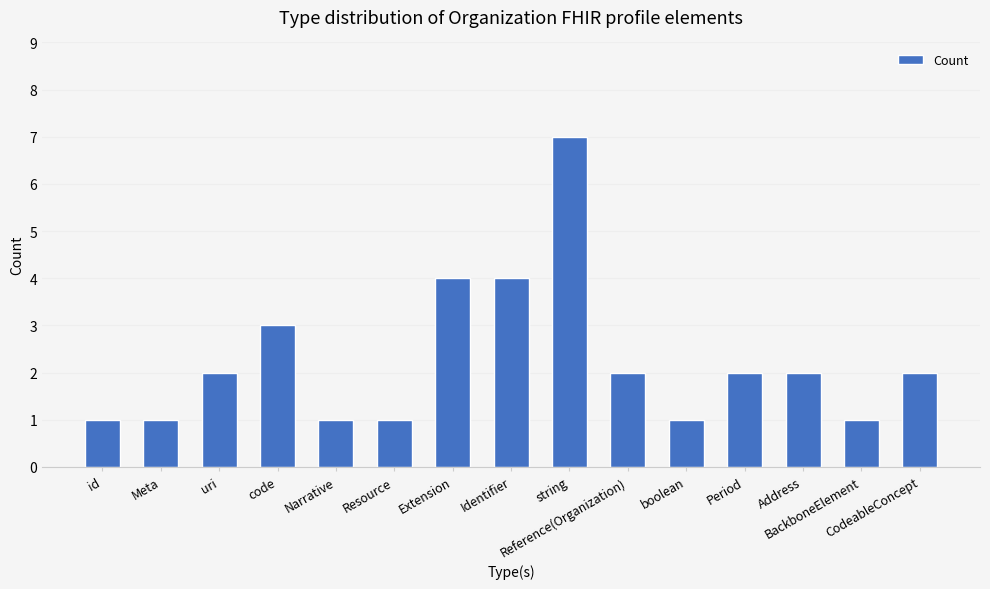

How many data points does each series have?

15